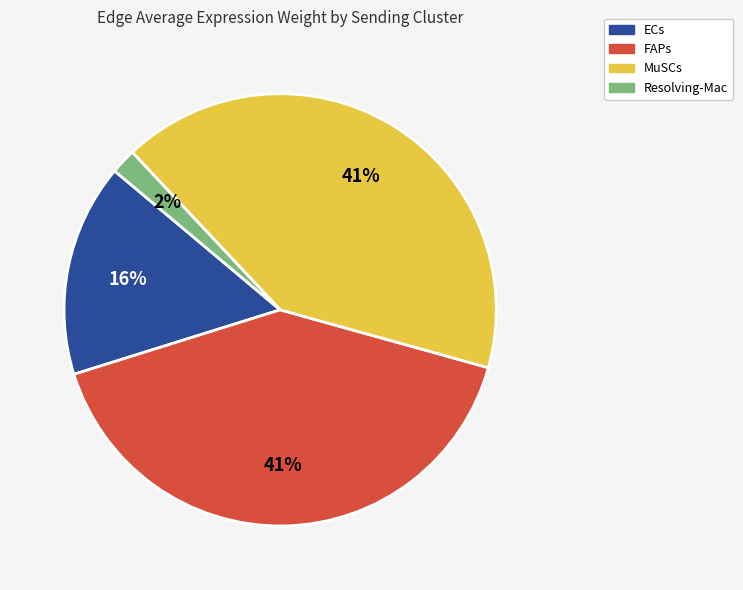

What is the smallest slice in the pie chart?

Resolving-Mac